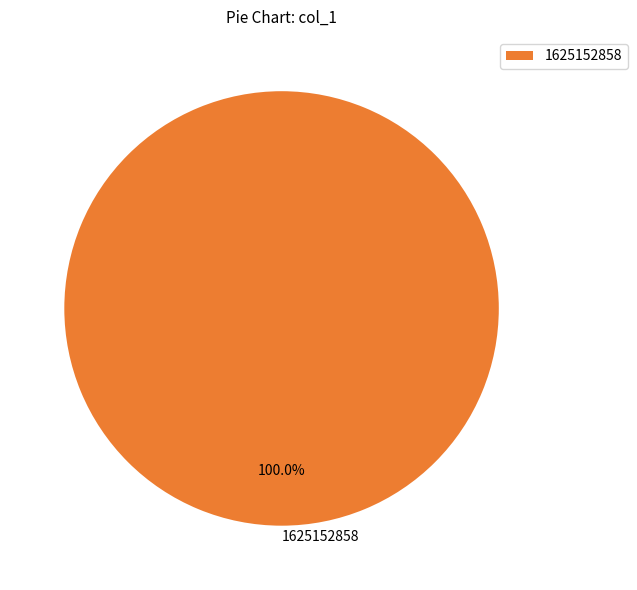

Rank the categories by value from highest to lowest.

1625152858